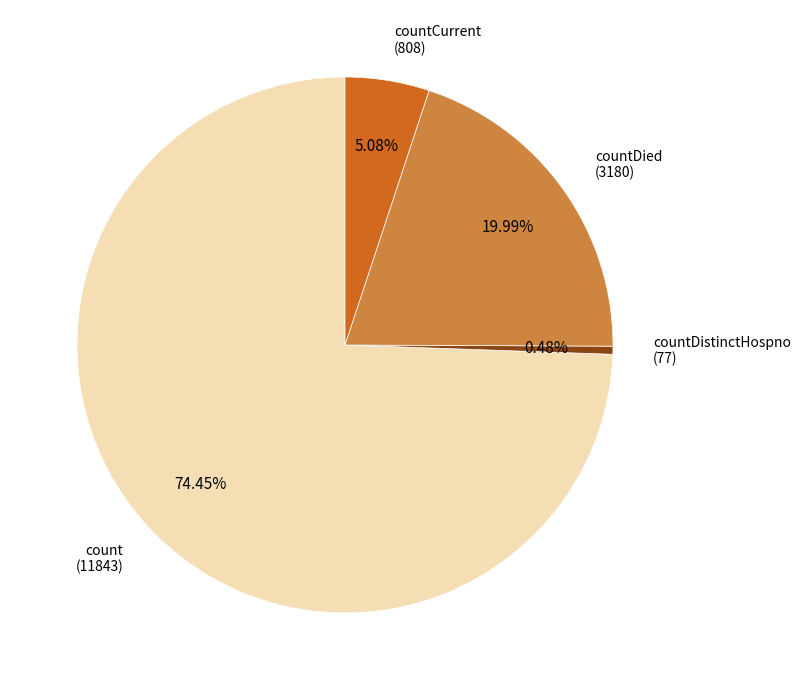

Is there any slice that represents more than half of the pie?

Yes